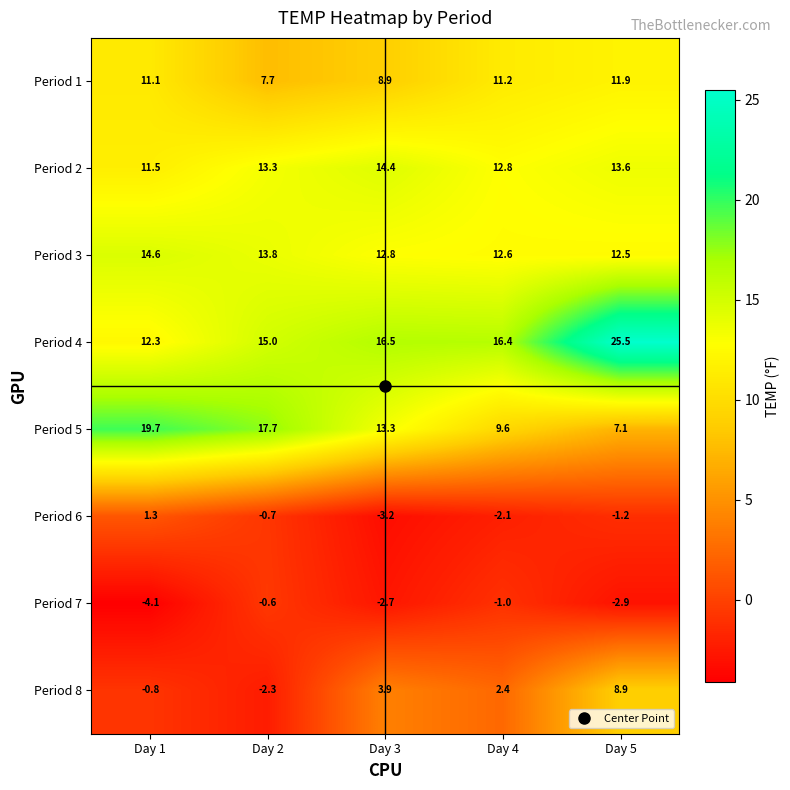

Is it true that Period 2 equals 6.8 at Day 2?

False